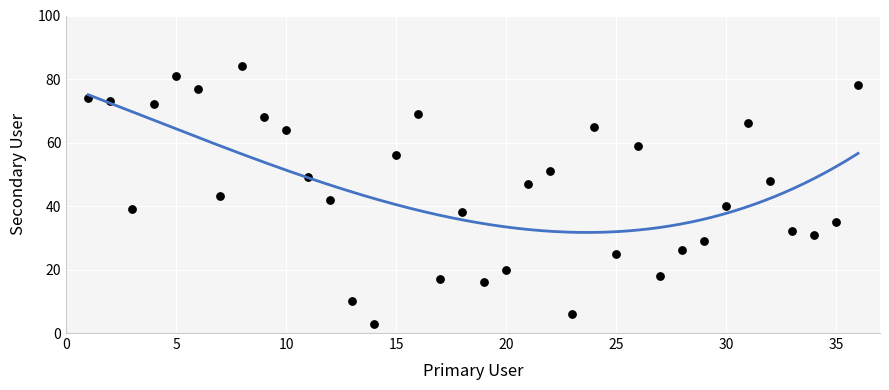

What is the range of Y values (max minus min)?

81